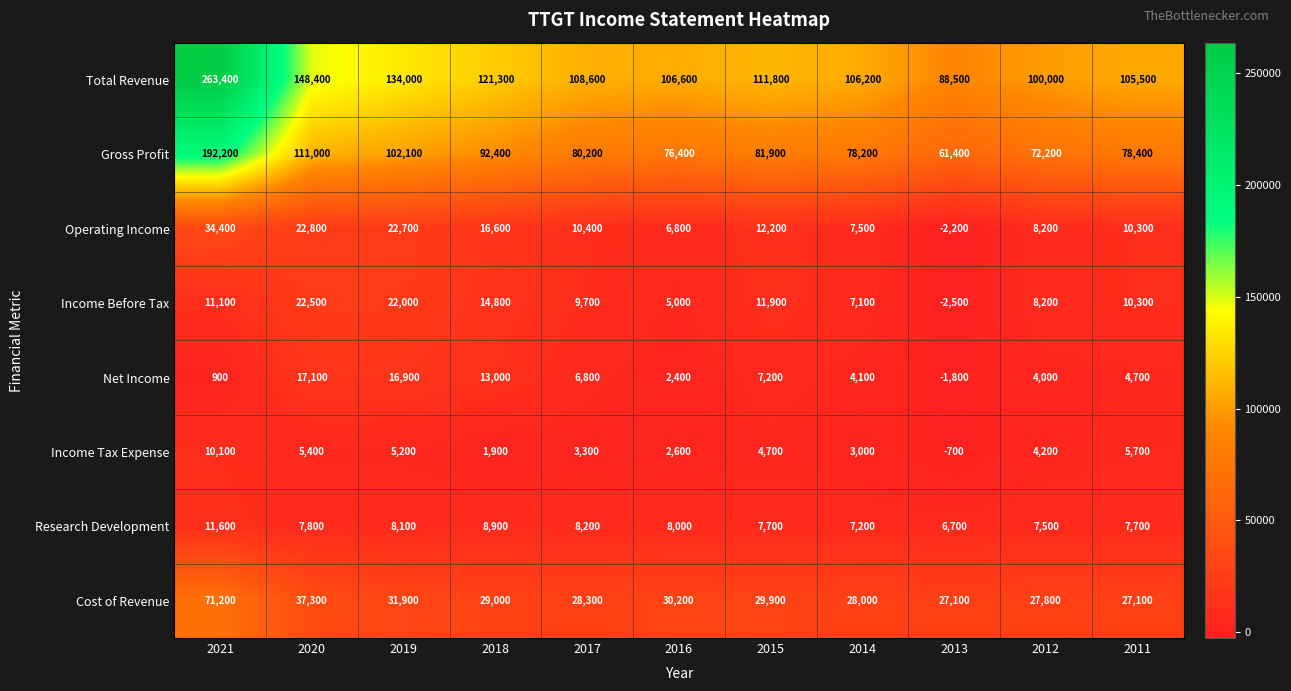

List the series in order of their peak value, highest first.

Total Revenue, Gross Profit, Cost of Revenue, Operating Income, Income Before Tax, Net Income, Research Development, Income Tax Expense